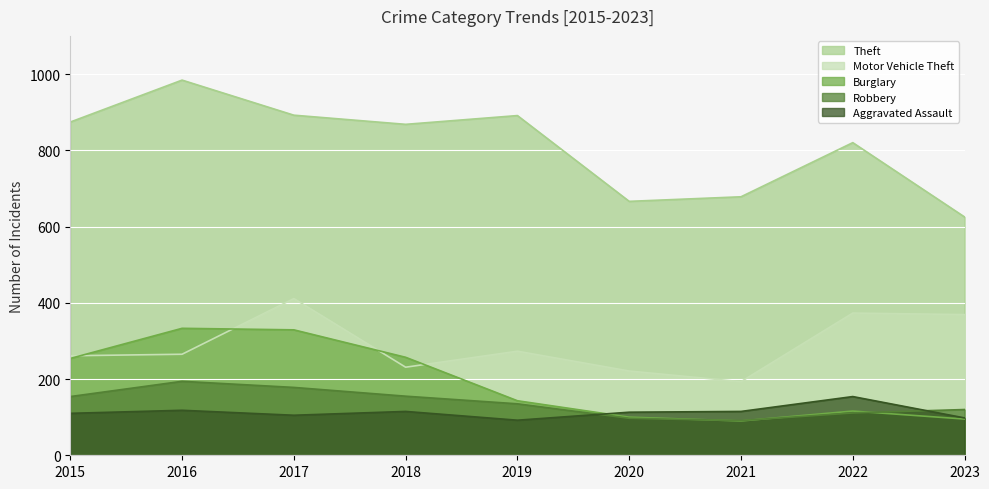

Where is the first local minimum for Aggravated Assault?

2017